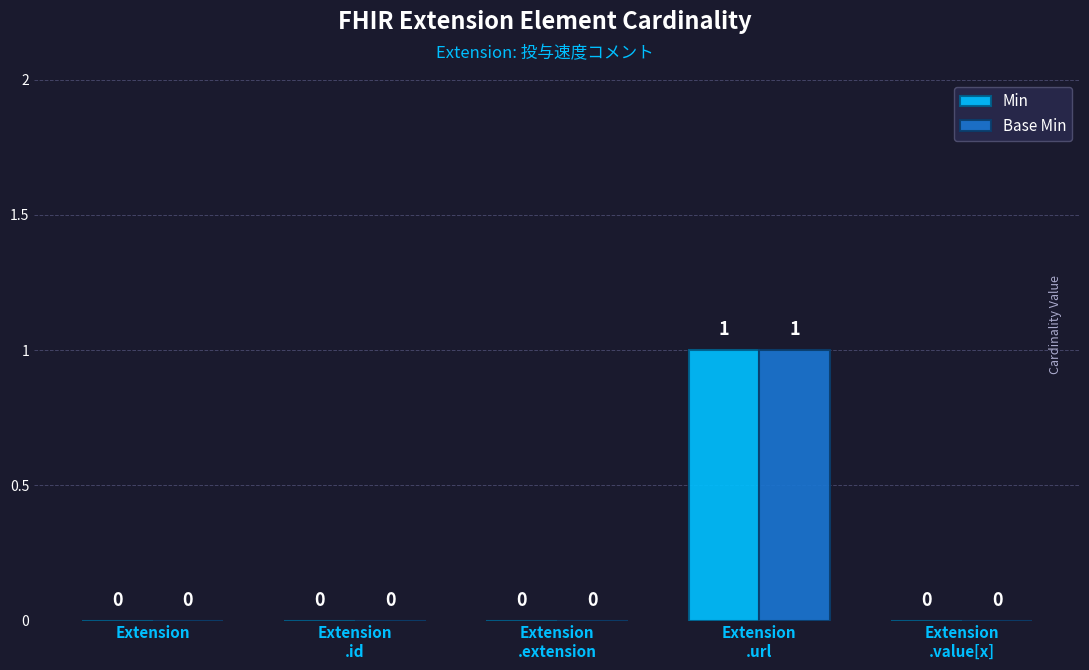

How many distinct data groups are displayed?

2